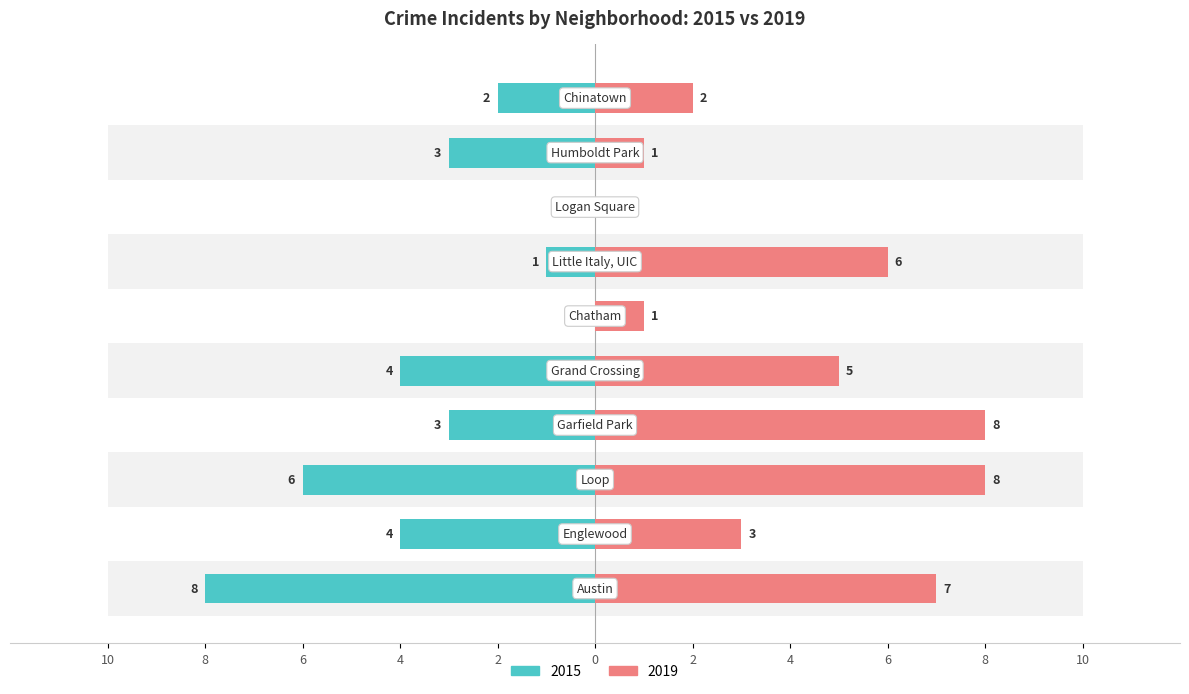

At how many categories does at least one series exceed -7?

10